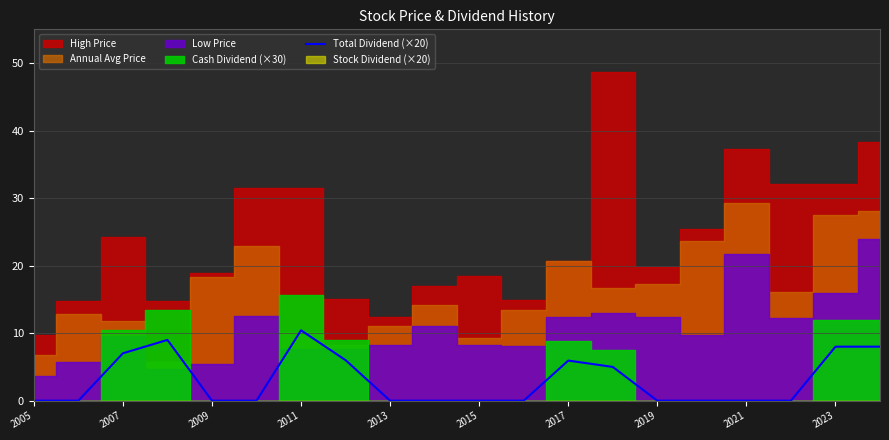

What is the label of the 20th point from the right?

2005